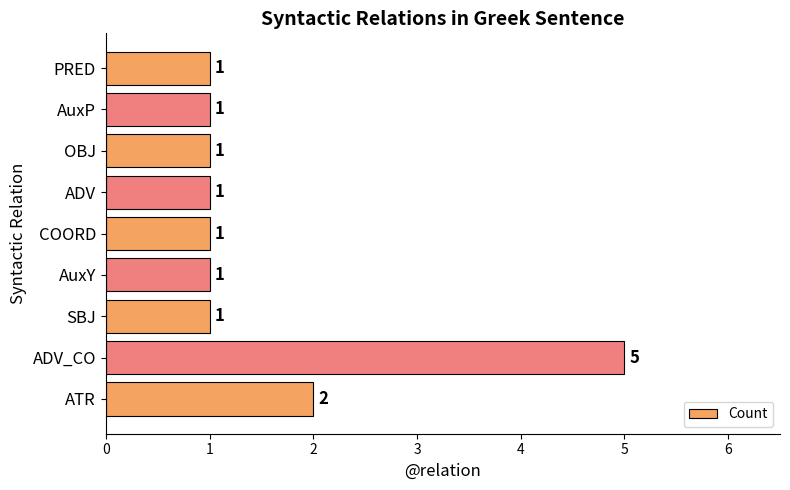

Does the chart contain any negative values?

No